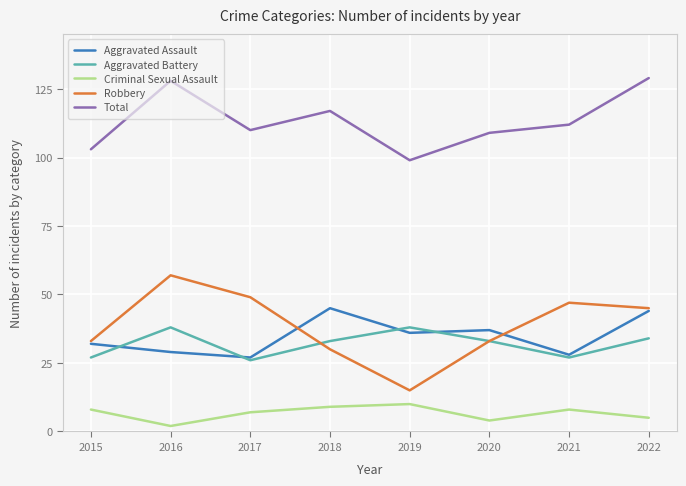

Is this an area chart (filled region under the line)?

No